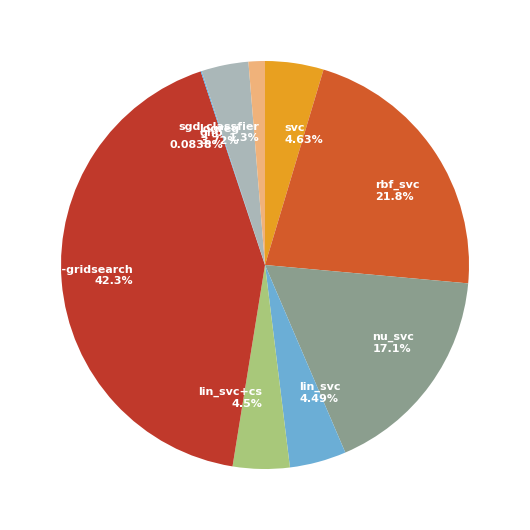

True or false: svc-gridsearch accounts for 42% of the total.

True